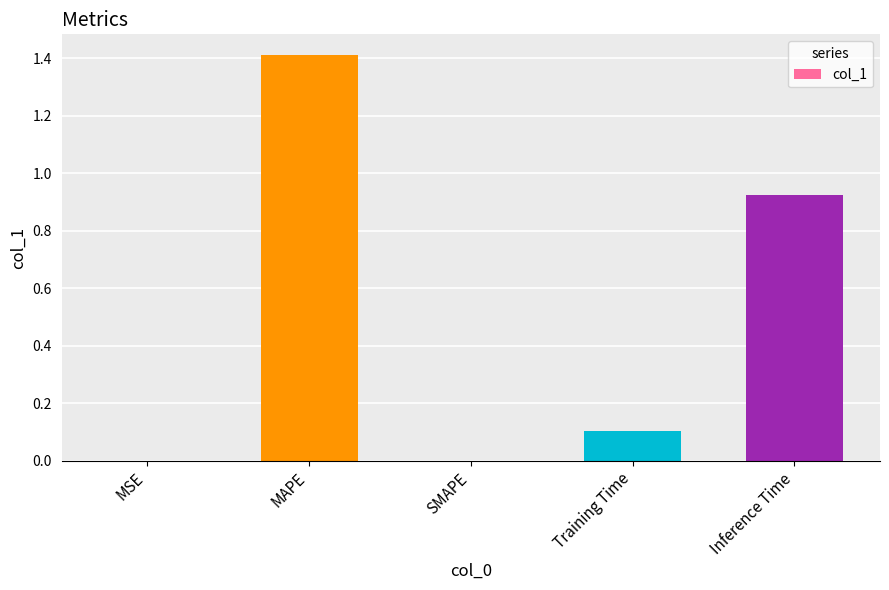

Which category has the highest value across all series?

MAPE